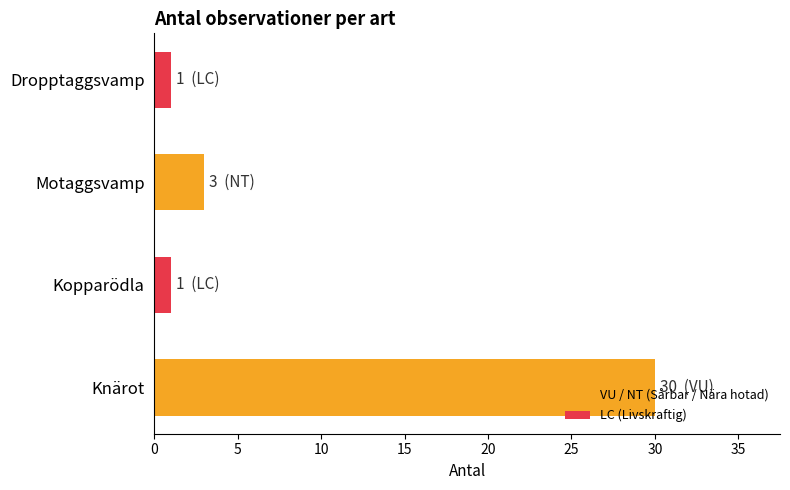

Is it true that the value at Dropptaggsvamp is 1?

True